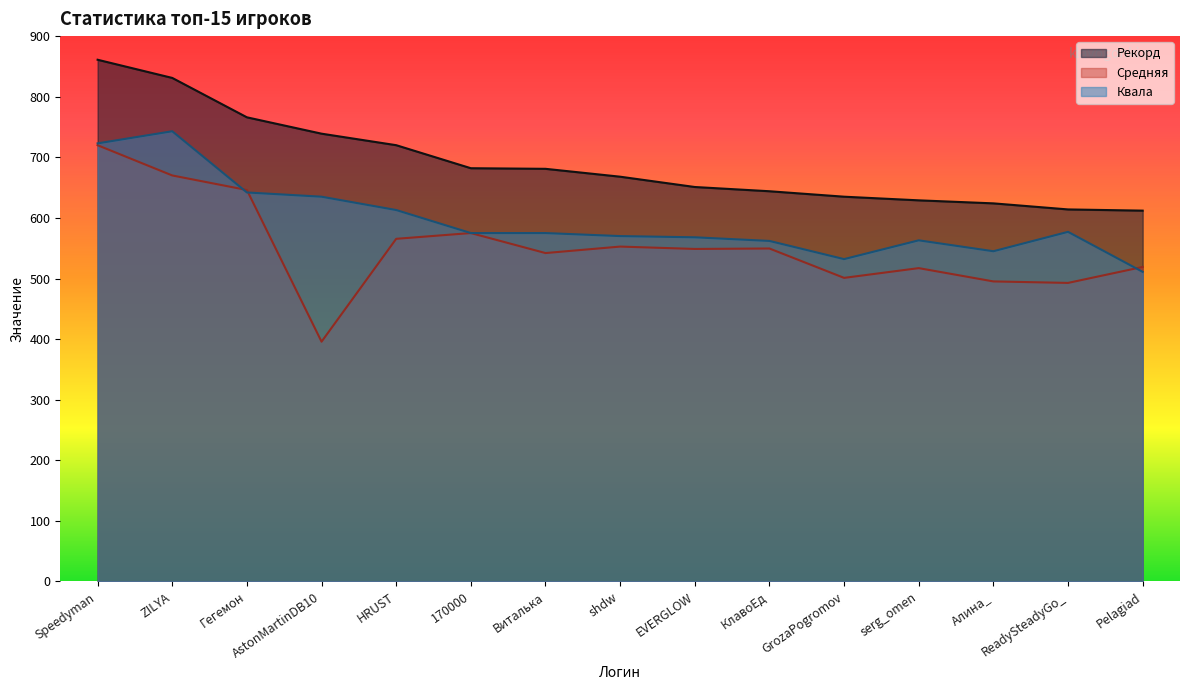

Between AstonMartinDB10 and HRUST, which series saw the biggest shift?

Средняя